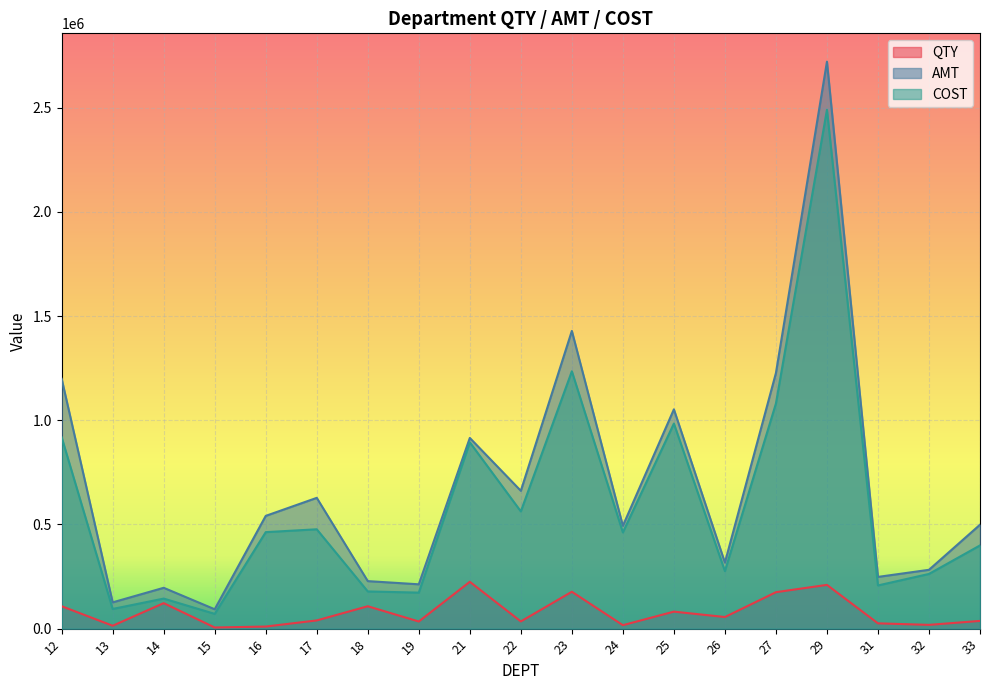

At which category does the chart reach its minimum across all series?

15